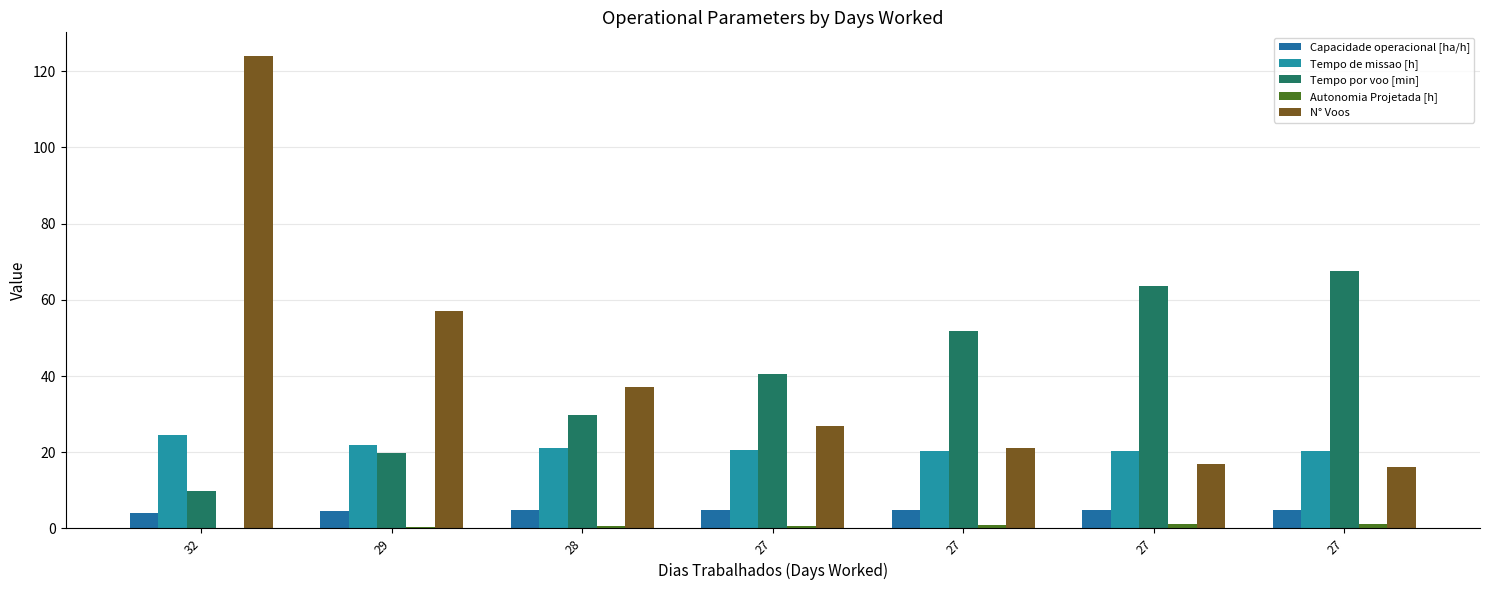

Which series changed the most between 29 and 27?

N° Voos